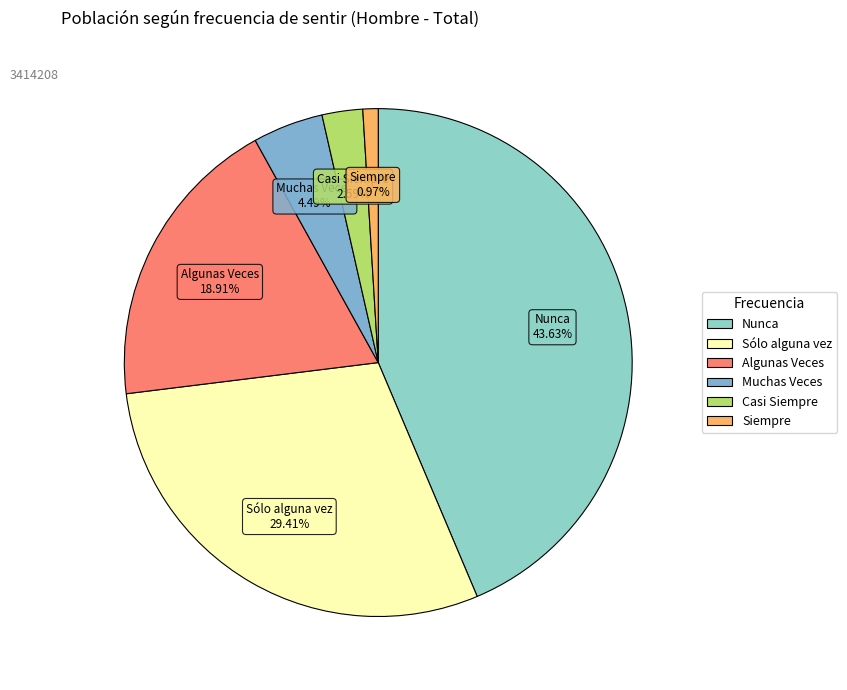

To the nearest percent, what is the difference between the Sólo alguna vez and Algunas Veces slice percentages?

10%